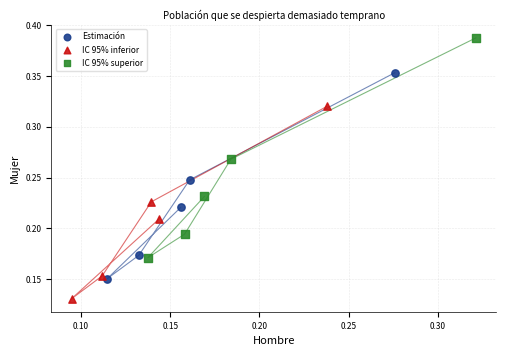

What are all the series names shown in the legend?

Estimación, IC 95% inferior, IC 95% superior